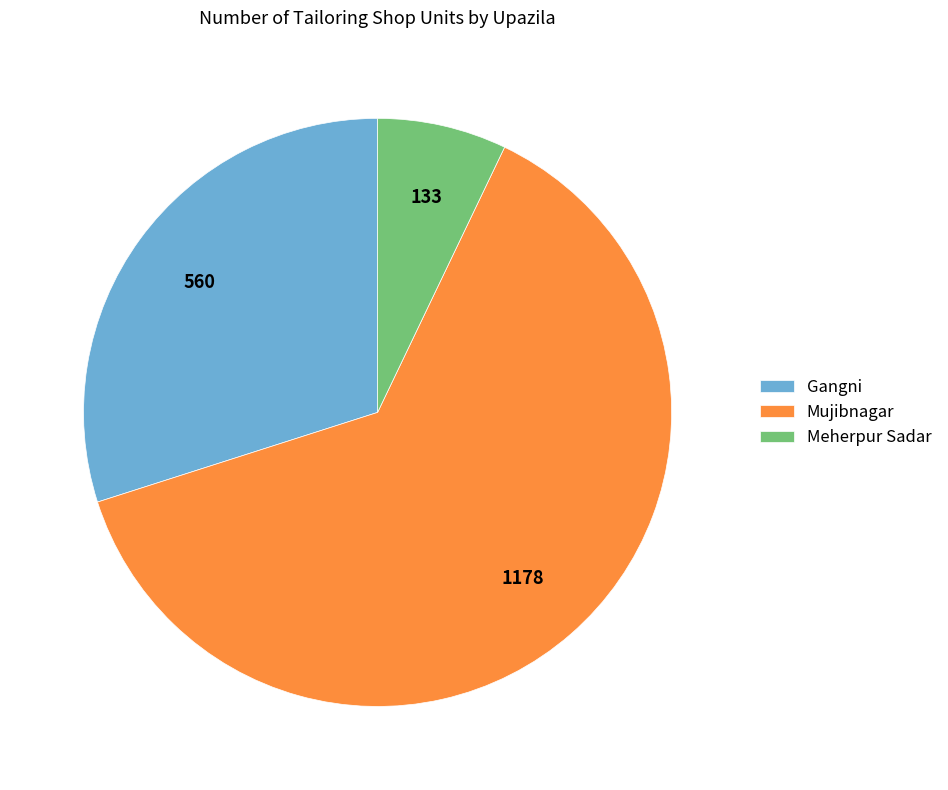

True or false: Mujibnagar accounts for 75% of the total.

False